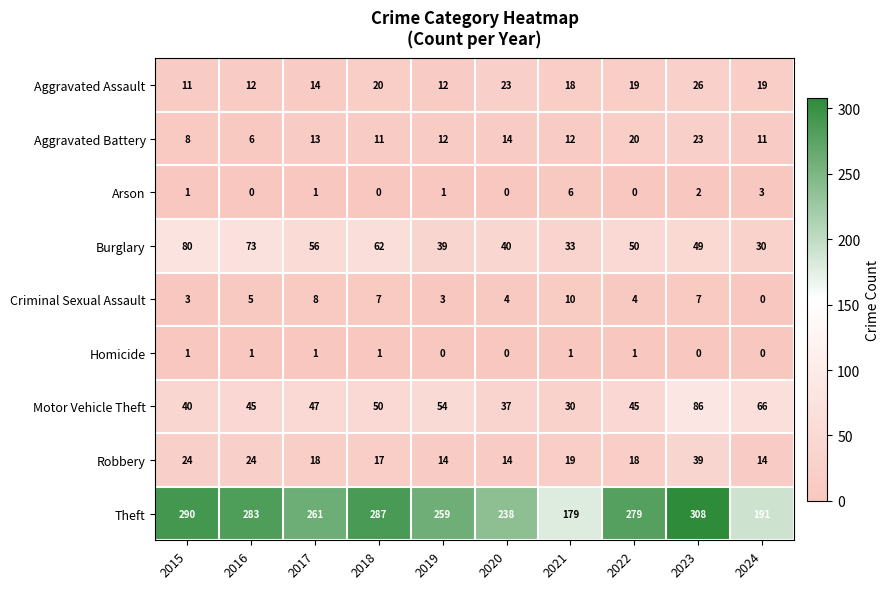

At which label does Motor Vehicle Theft reach its peak?

2023